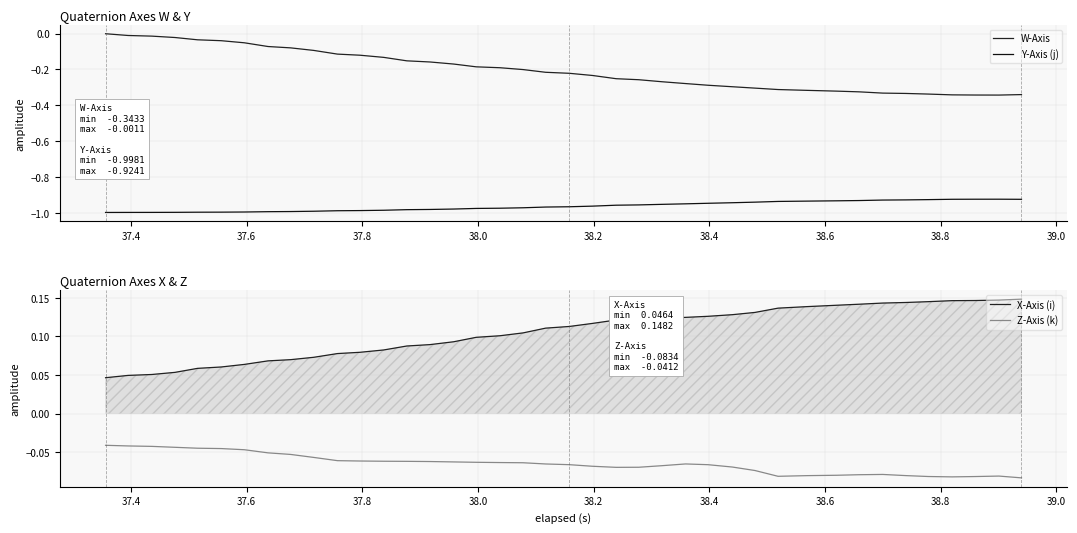

True or false: W-Axis has more than 2 interior local peaks.

False